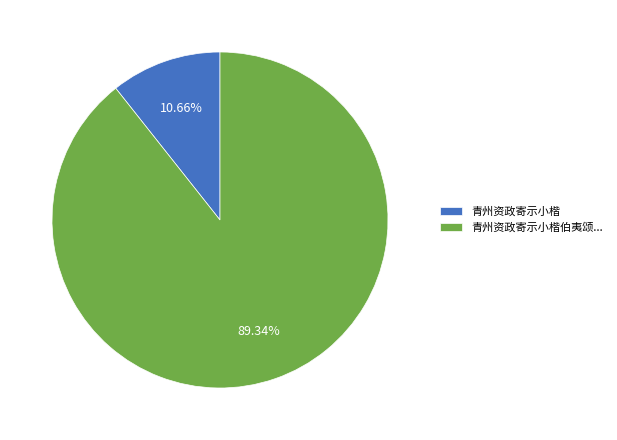

Do 青州资政寄示小楷伯夷颂... and 青州资政寄示小楷 together represent more than half of the pie?

Yes